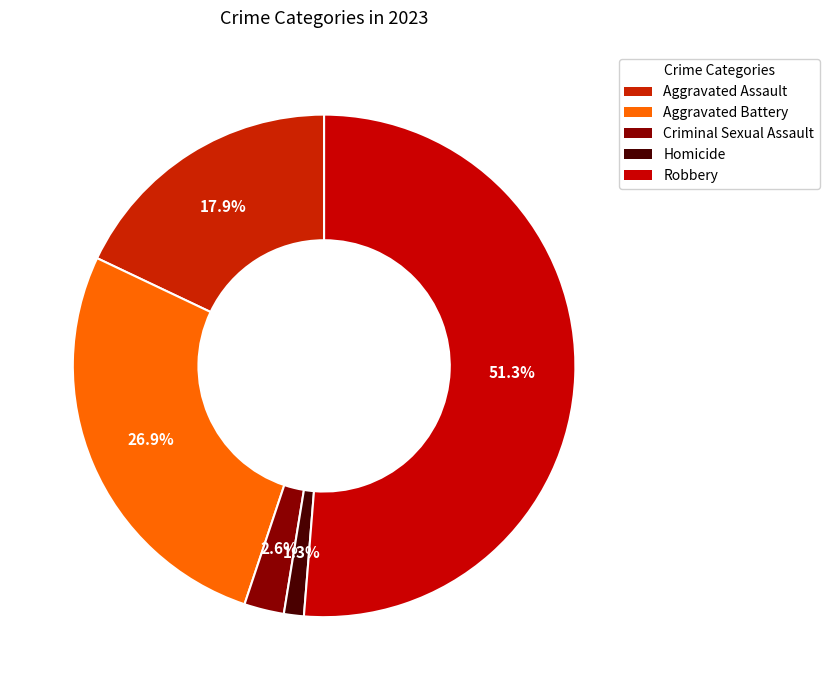

Which has a higher value, Criminal Sexual Assault or Aggravated Battery?

Aggravated Battery